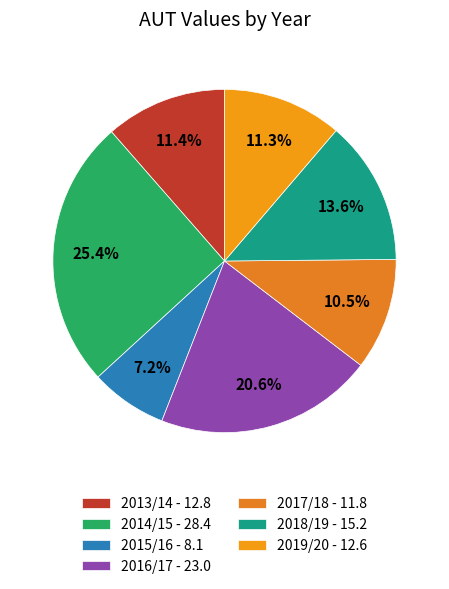

Approximately how many times larger is the value at 2015/16 compared to 2019/20?

0.6